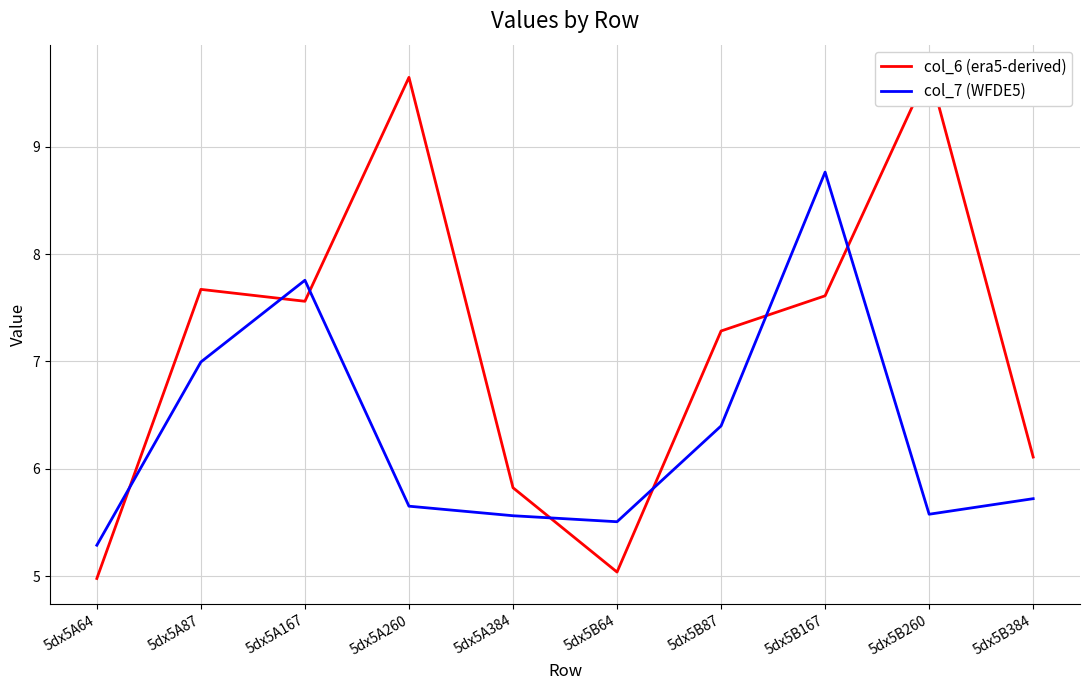

Which series has the largest range (max minus min)?

col_6 (era5-derived)